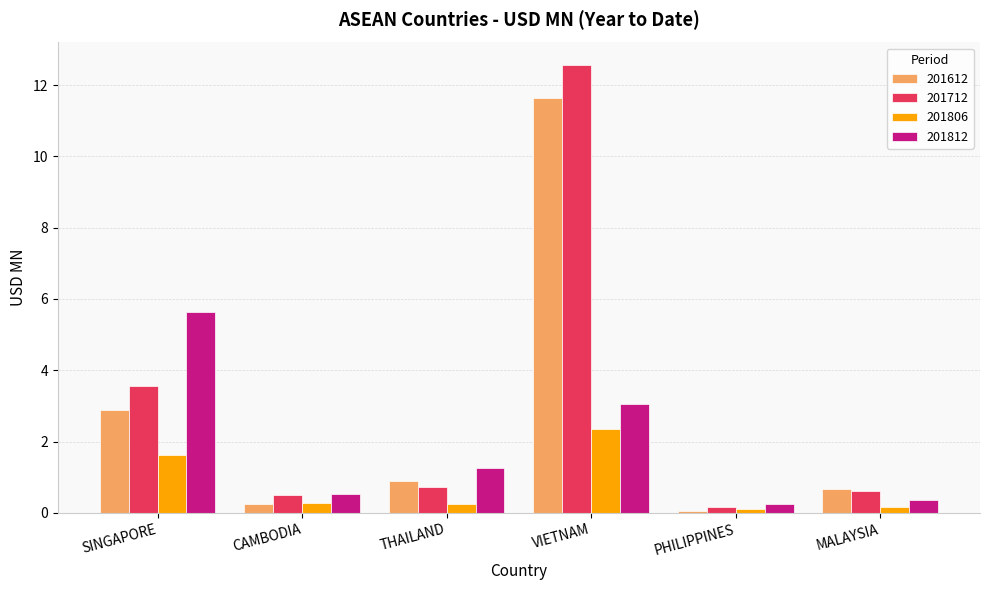

How many data points does each series have?

6